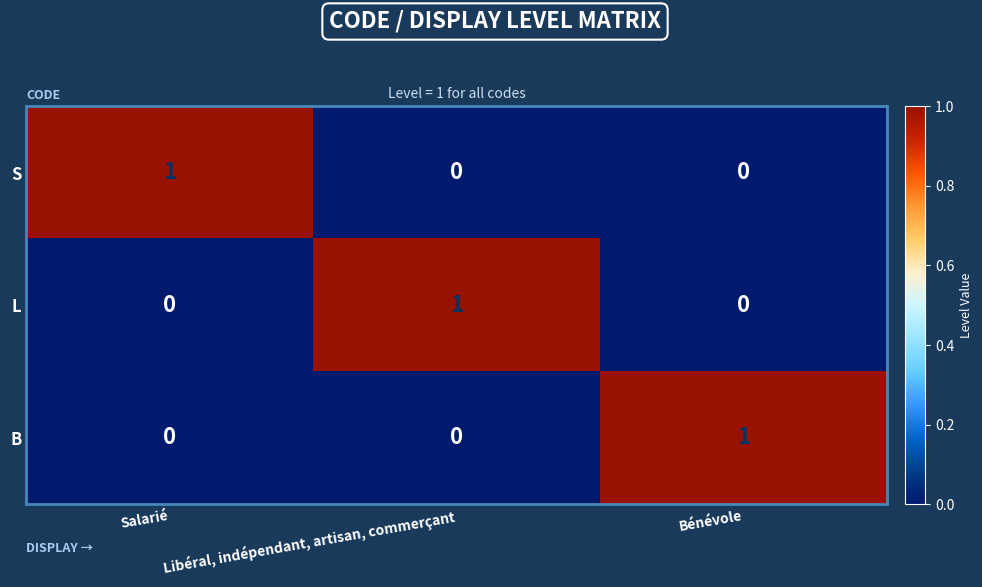

At which label does S reach its peak?

Salarié